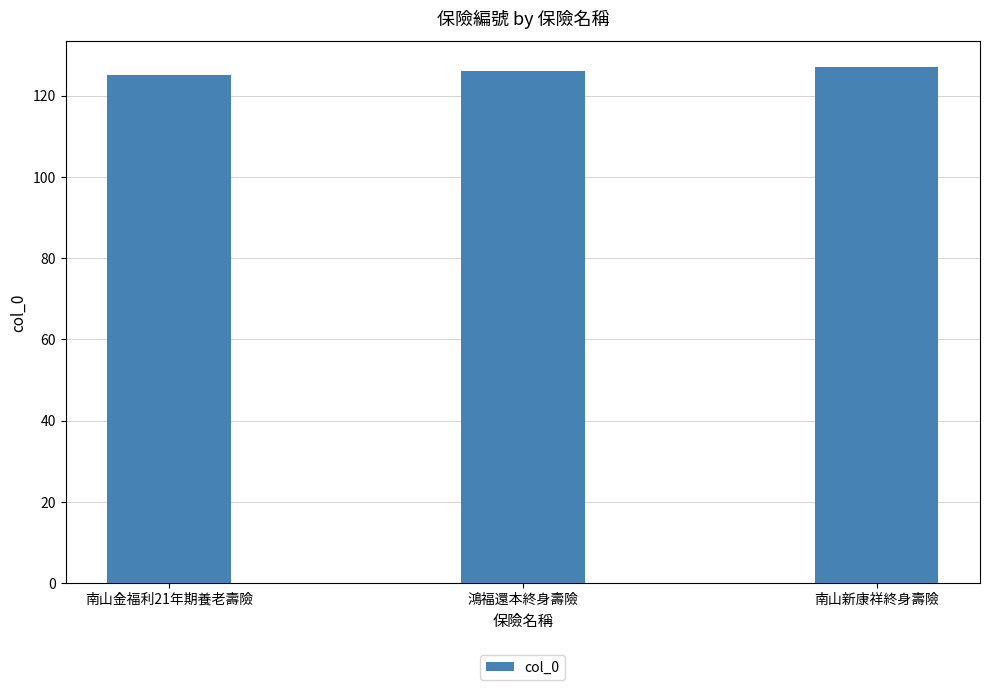

What is the difference between the maximum and second lowest values?

1